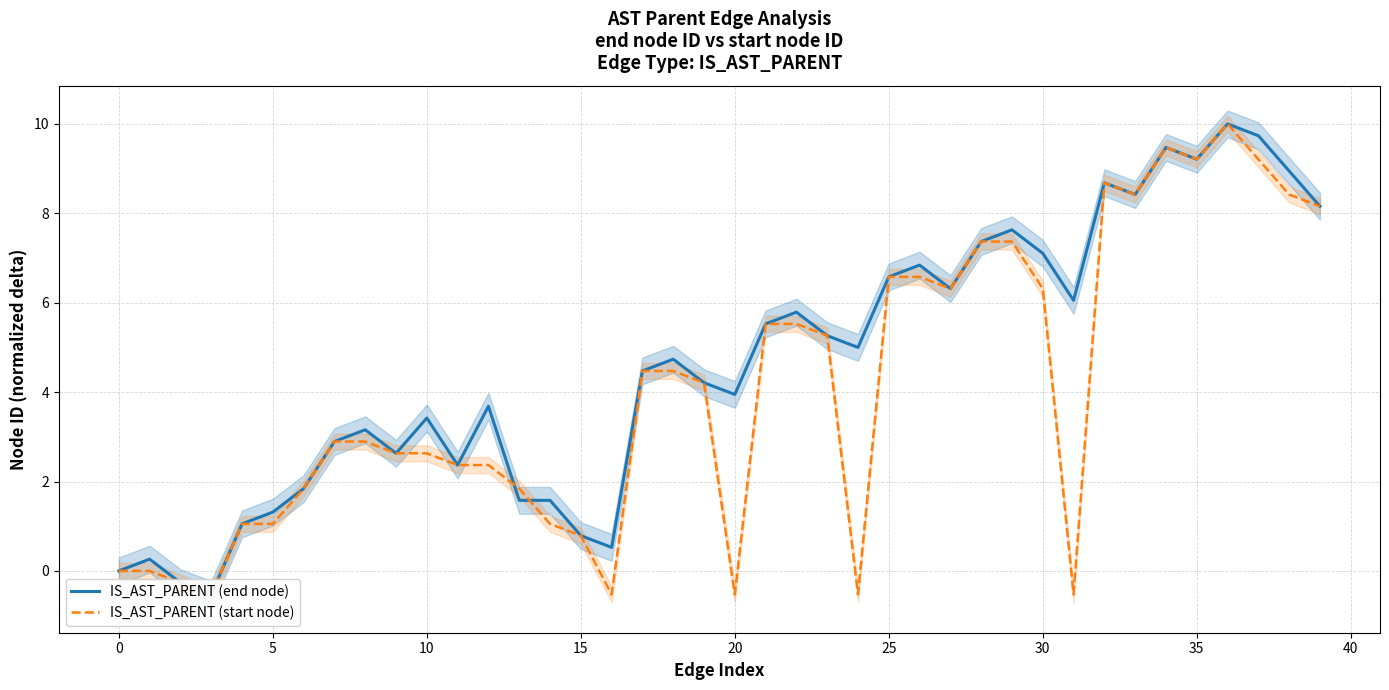

How many lines are shown in the chart?

2